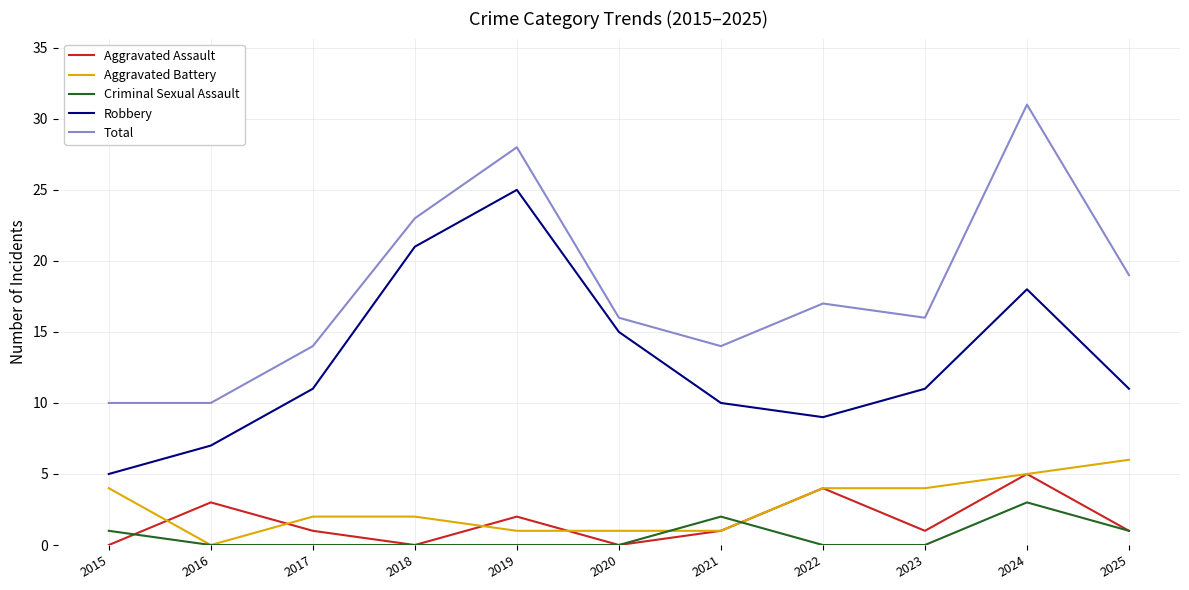

What are all the series names shown in the legend?

Aggravated Assault, Aggravated Battery, Criminal Sexual Assault, Robbery, Total